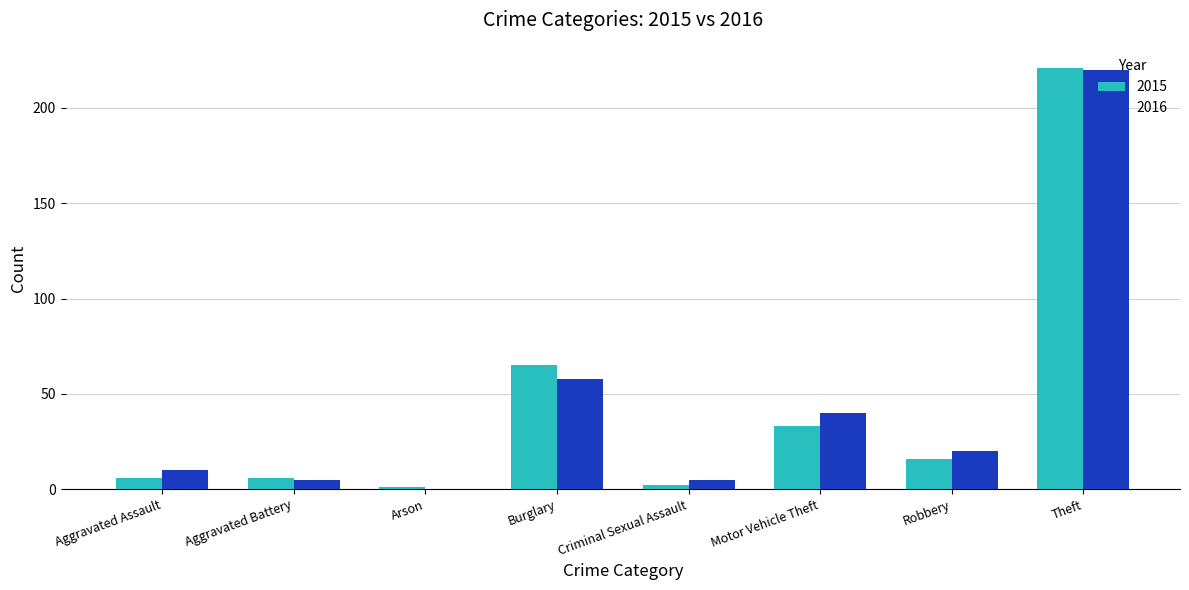

At which category is the sum across all series the highest?

Theft